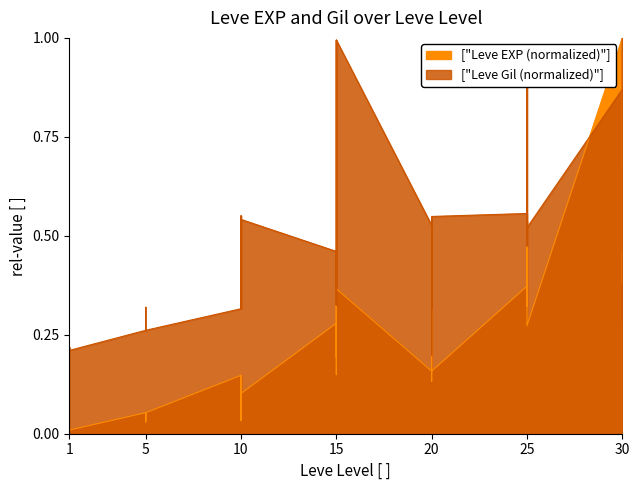

Which has a higher value, 5 or 1?

5